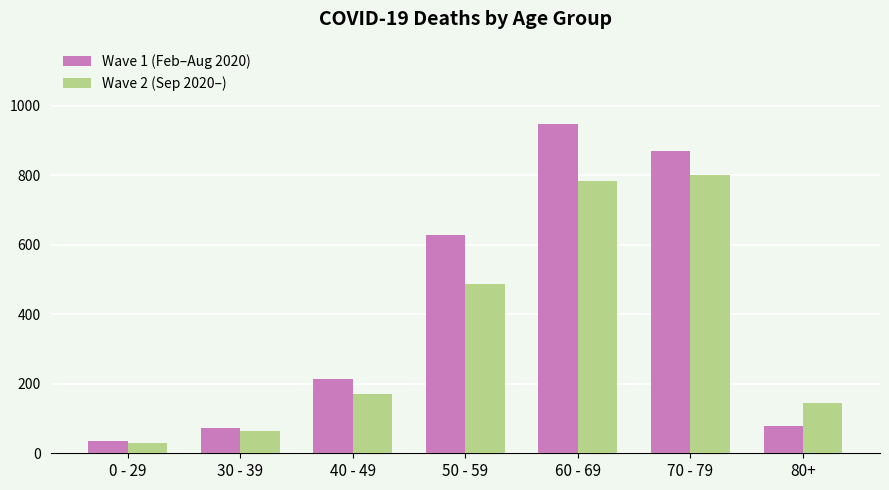

What are all the series names shown in the legend?

Wave 1 (Feb–Aug 2020), Wave 2 (Sep 2020–)